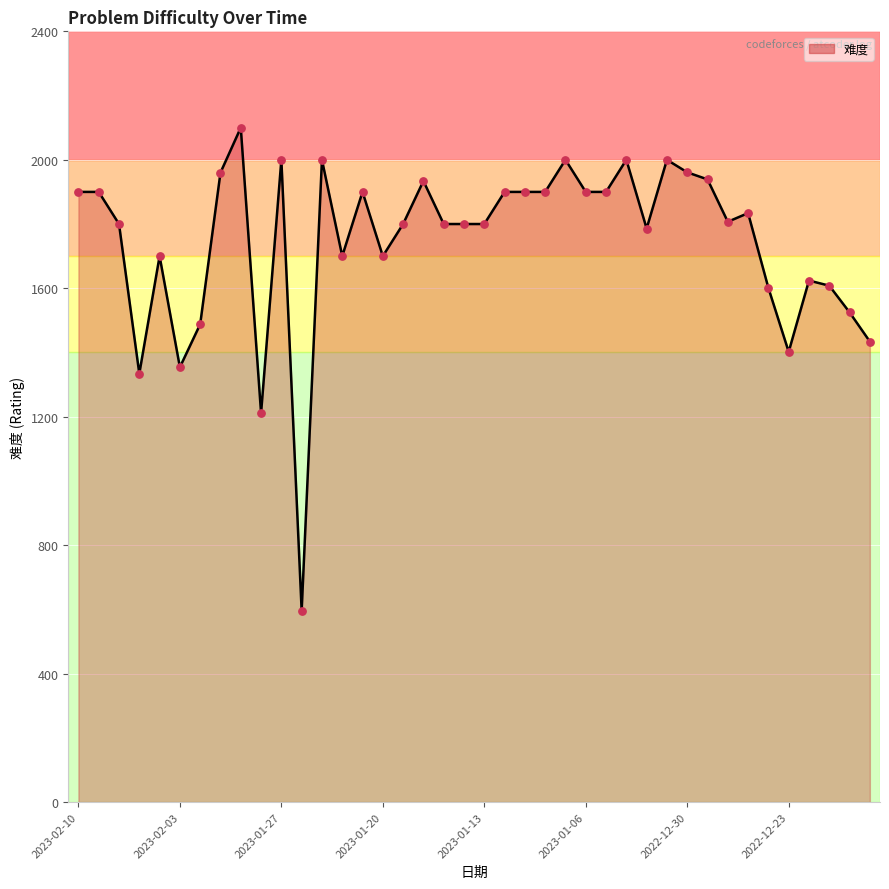

What is the minimum value shown in the chart?

596